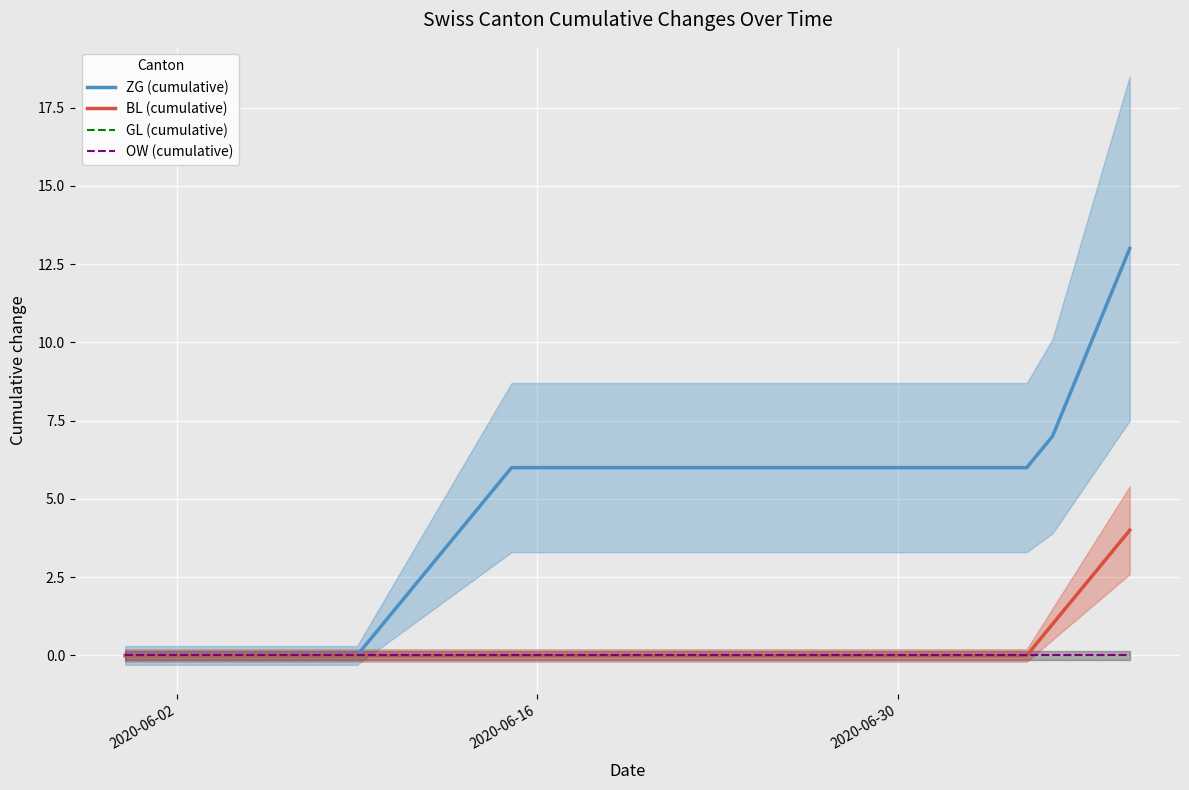

How many lines are shown in the chart?

4